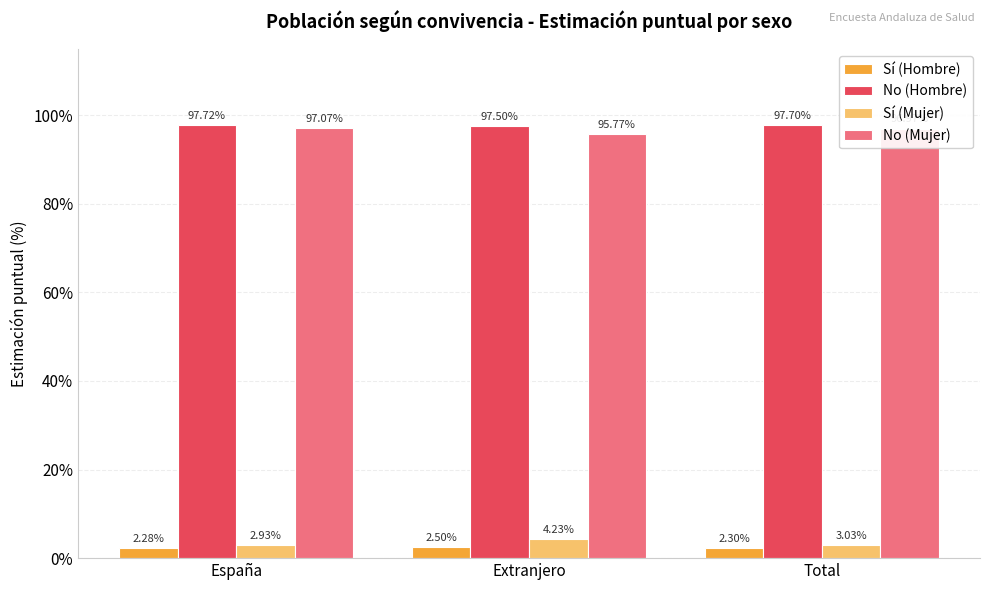

What is the spread (max minus min) of values at España?

95.4